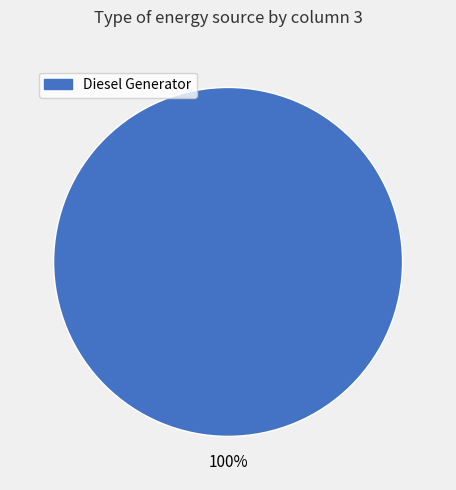

To the nearest percent, what percentage of the pie is Diesel Generator?

100%